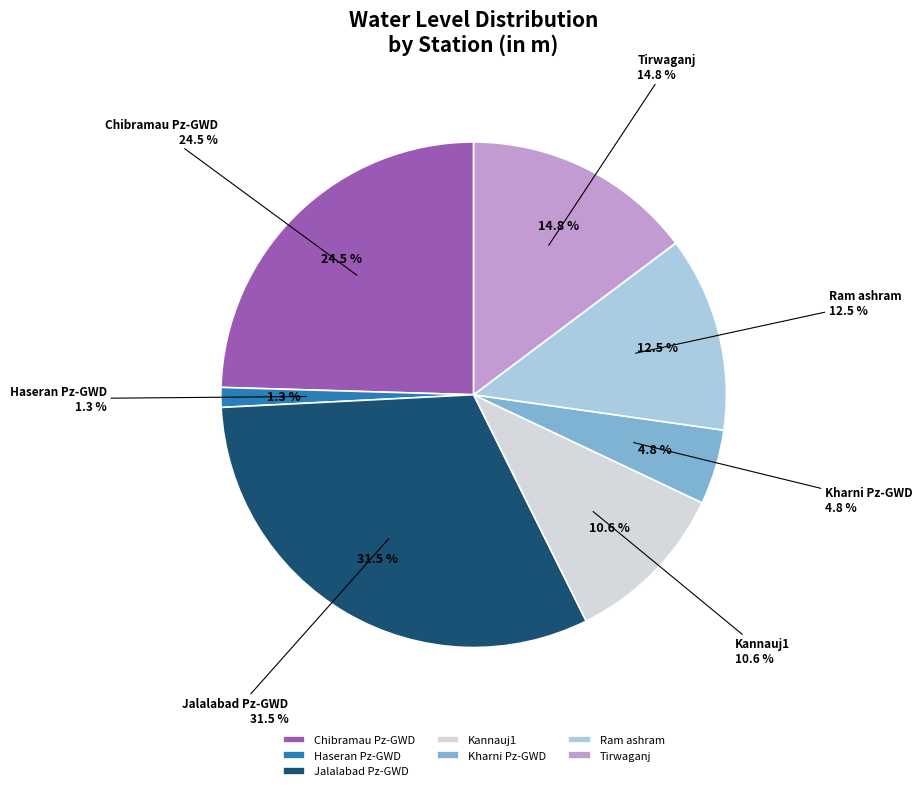

Rank the categories by value from lowest to highest.

Haseran Pz-GWD, Kharni Pz-GWD, Kannauj1, Ram ashram, Tirwaganj, Chibramau Pz-GWD, Jalalabad Pz-GWD